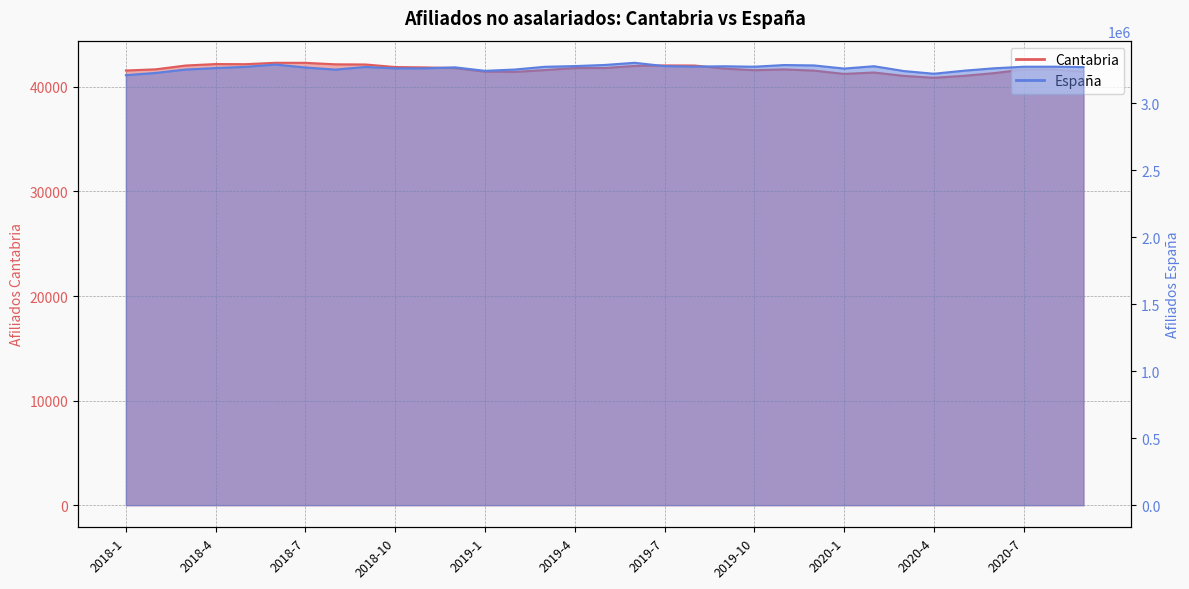

Between 2020-5 and 2018-8, which is larger?

2018-8